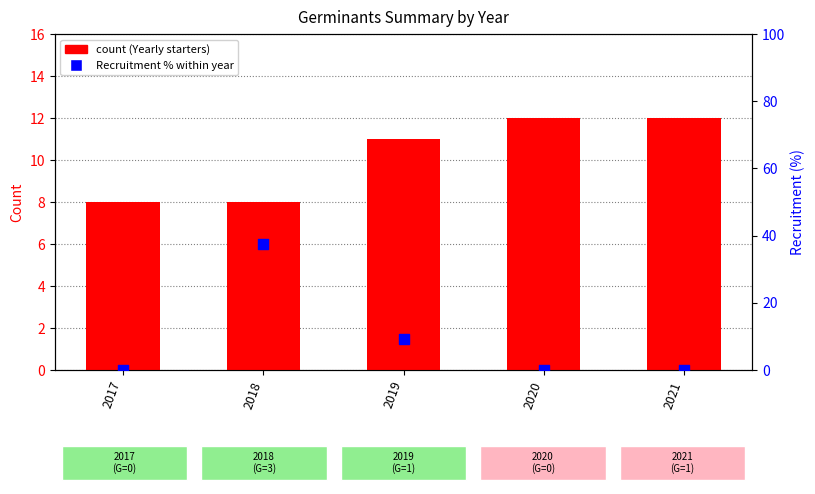

What is the total value across all series at 2018?

48.5